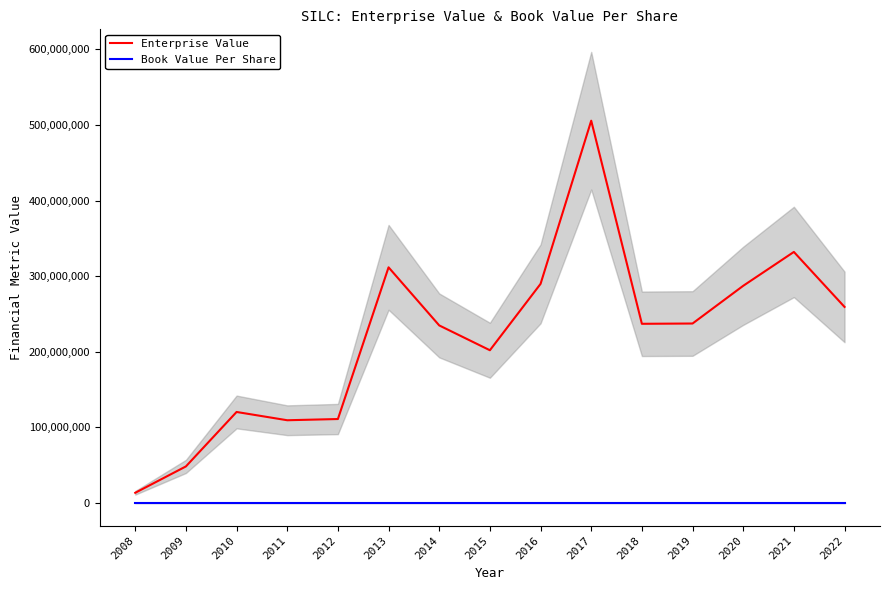

Is it true that Enterprise Value equals 120418230.0 at 2010?

True